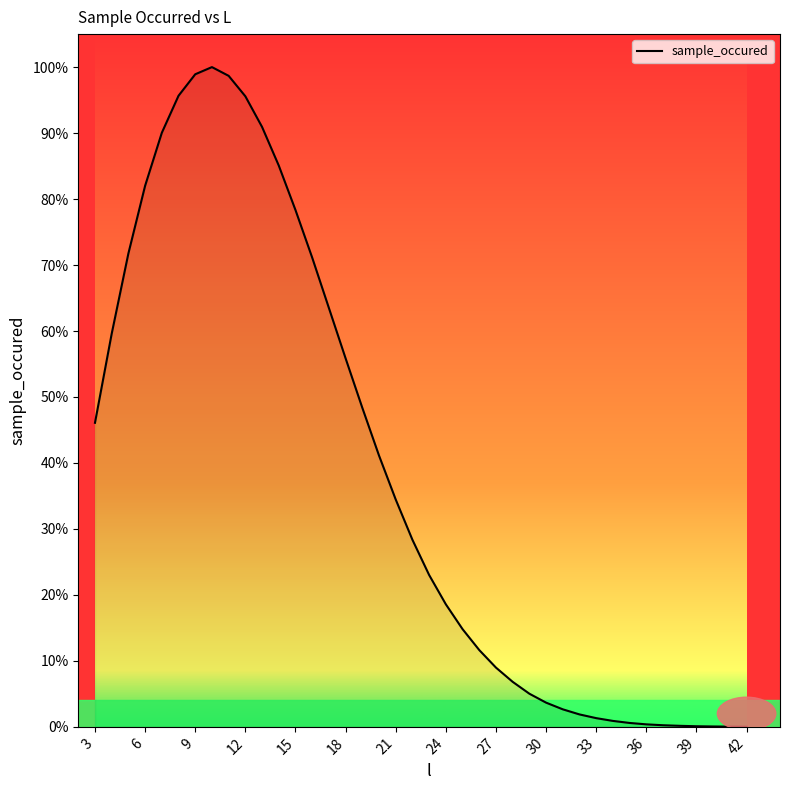

What is the greatest value displayed?

100.0